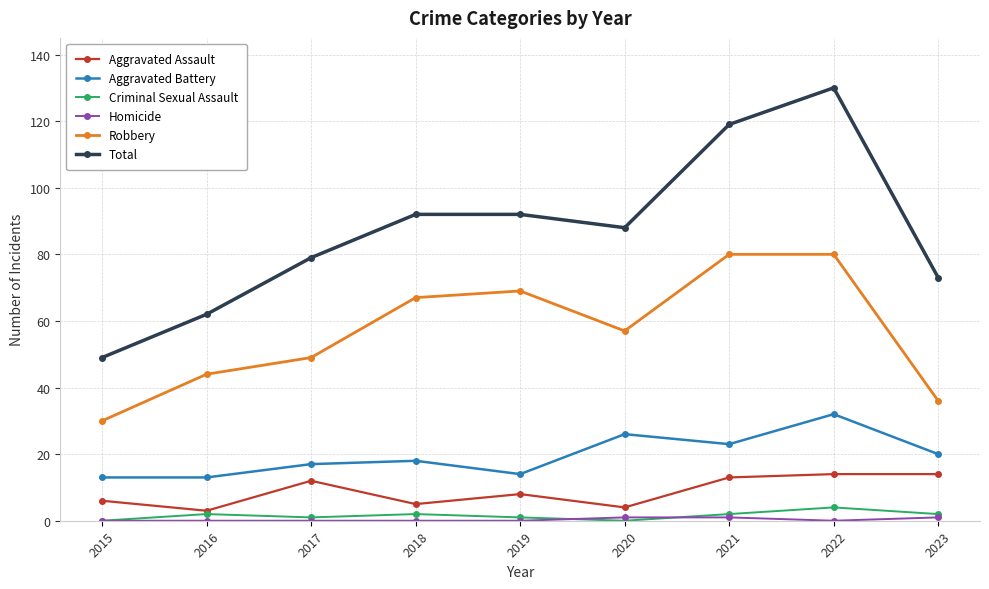

True or false: Total and Aggravated Battery intersect in this chart.

False